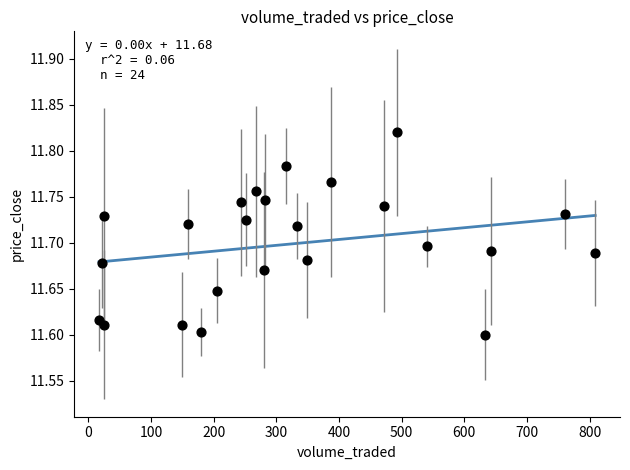

What is the range of X values (max minus min)?

791.6